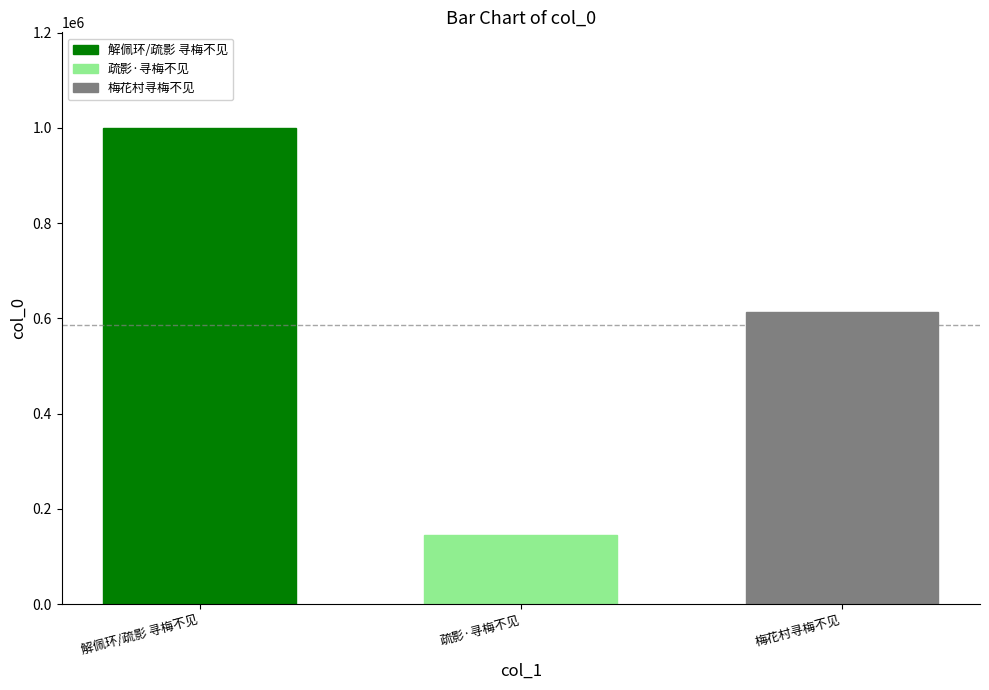

Read the 解佩环/疏影 寻梅不见 value at 疏影·寻梅不见.

1000300